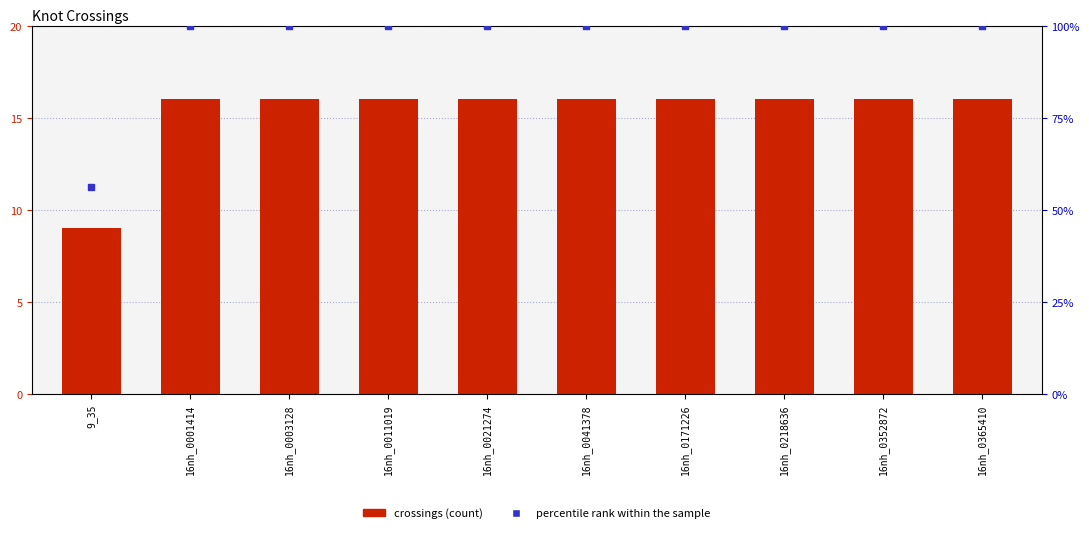

Which series has the largest total across all categories?

percentile rank within the sample